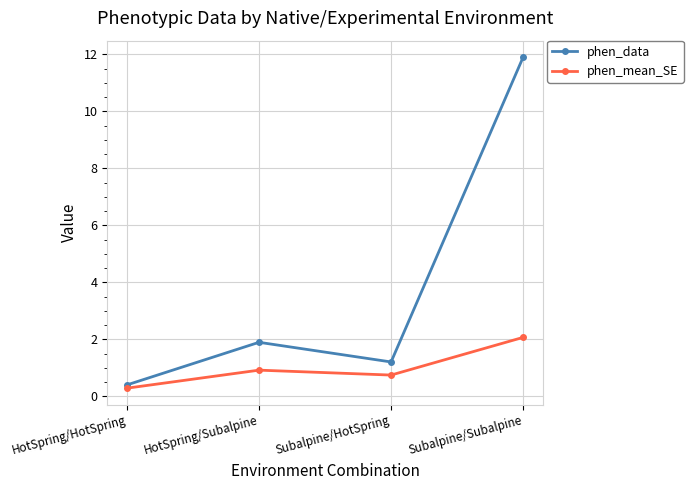

What is the lowest value of the phen_mean_SE series?

0.3